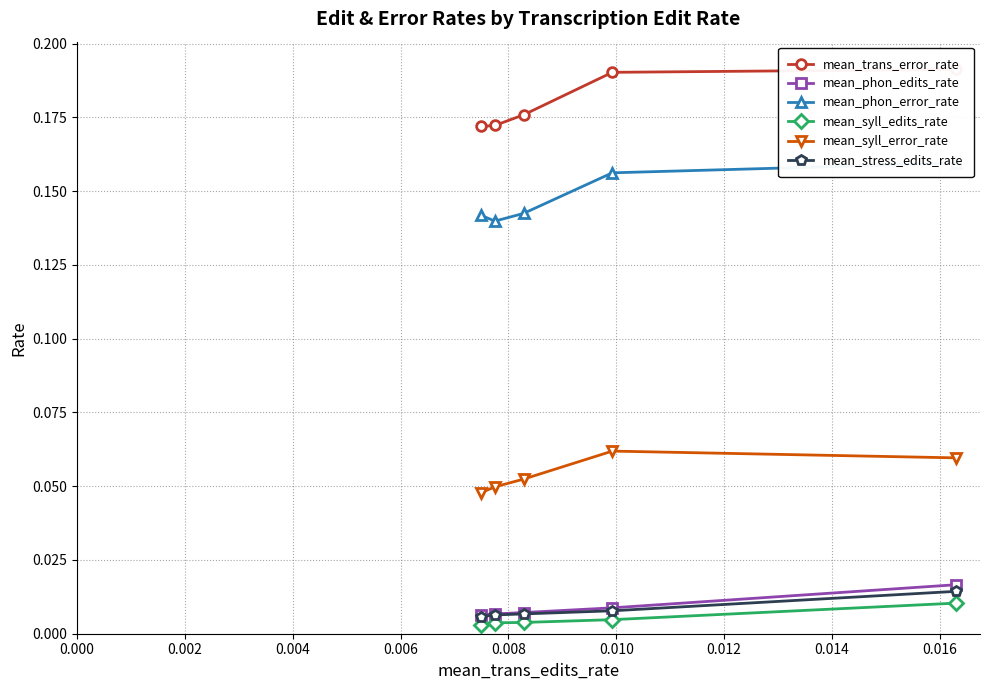

Is the value of mean_phon_error_rate at 0.000 greater than the value of mean_stress_edits_rate at 0.002?

Yes